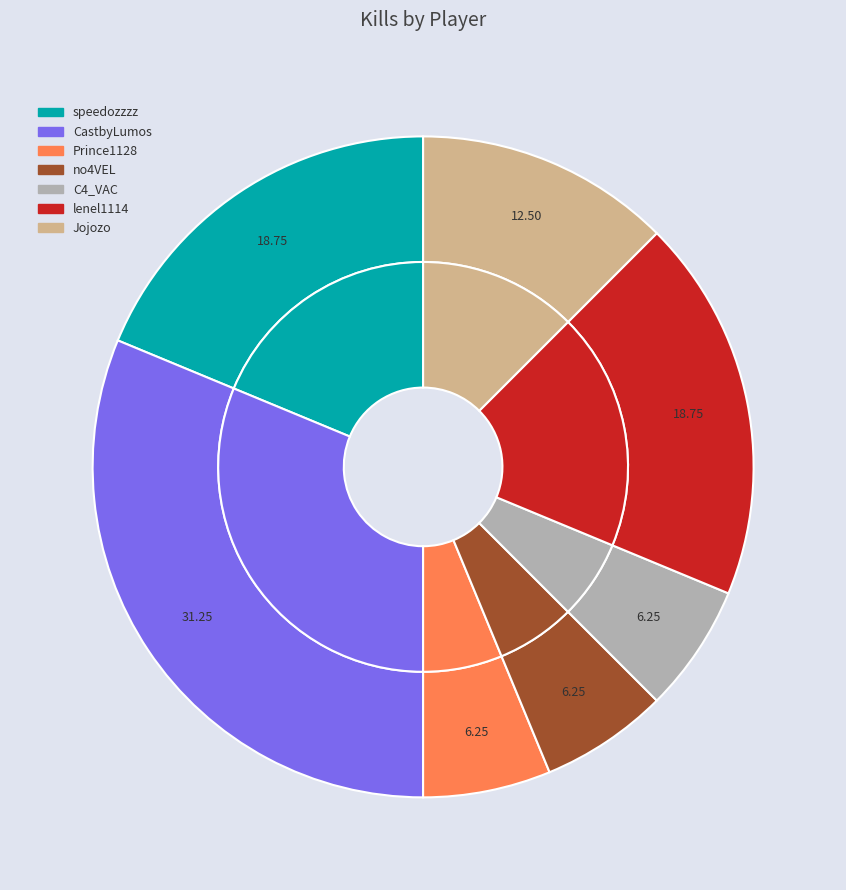

What percentage is the C4_VAC slice, to the nearest percent?

6%